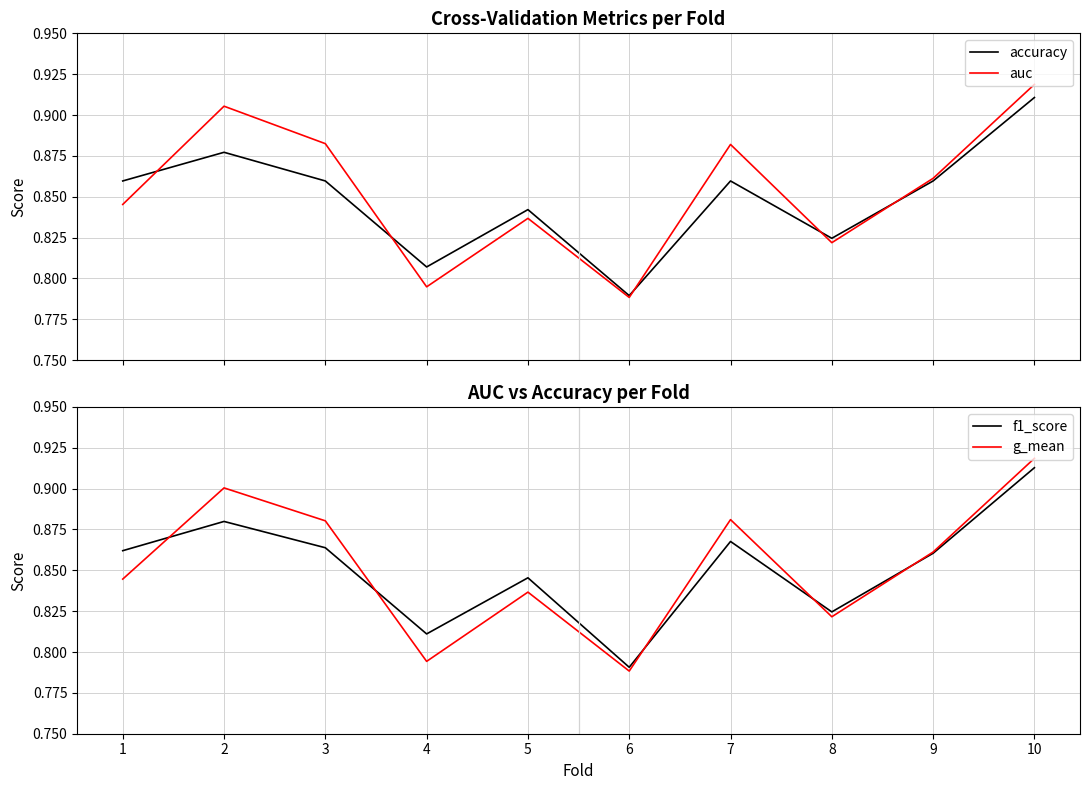

Rank the series at 9 from lowest to highest value.

accuracy, f1_score, g_mean, auc